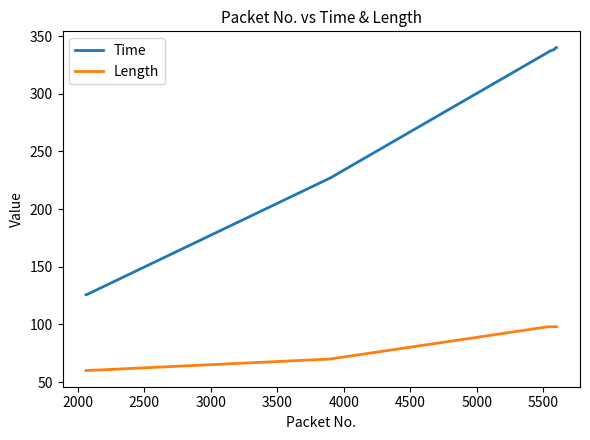

True or false: Time and Length cross at least once.

False